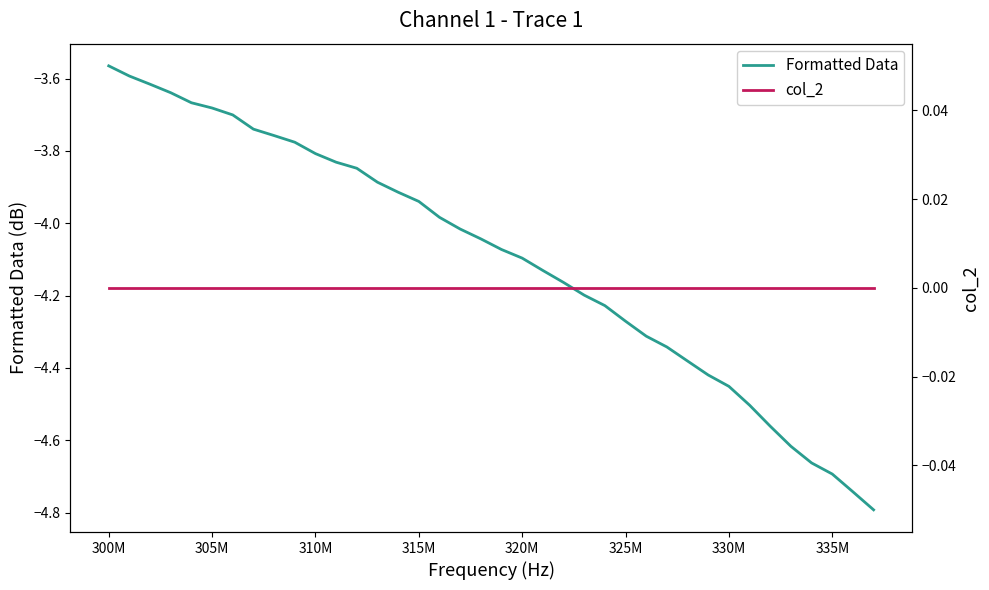

At which label does Formatted Data first exceed -4?

300M